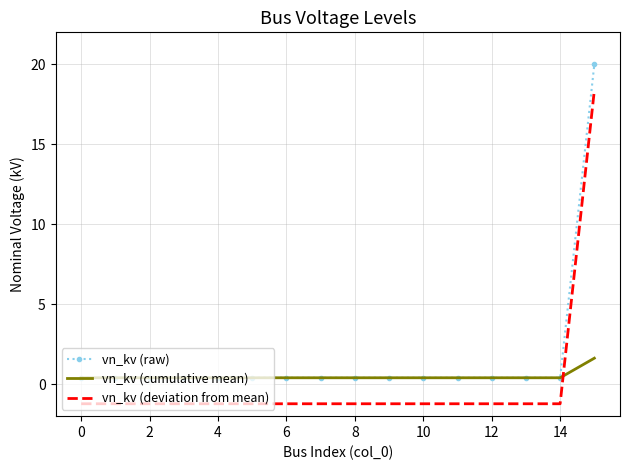

At how many categories does at least one series exceed 11?

1